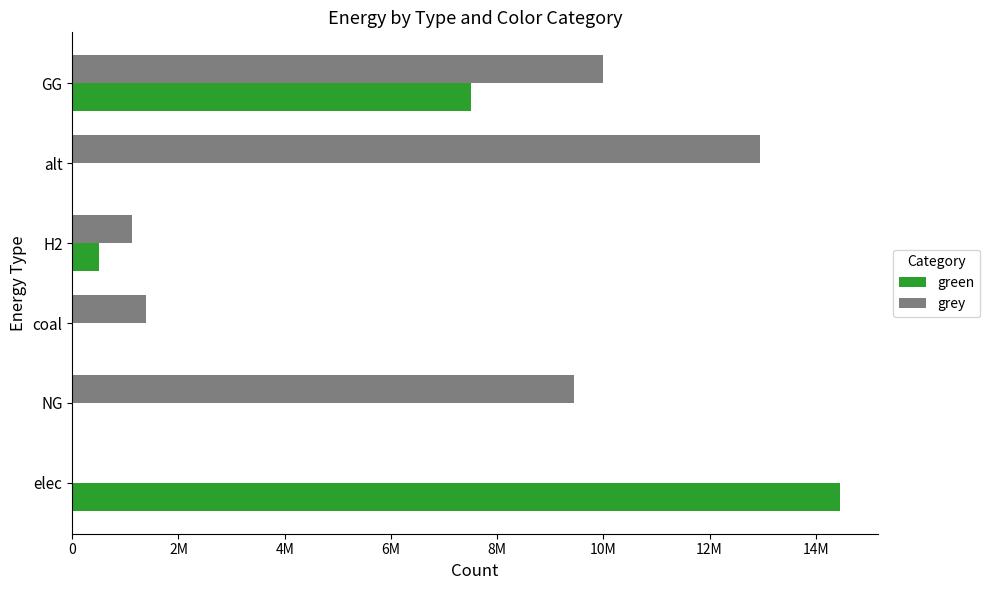

At which category is the sum across all series the highest?

GG